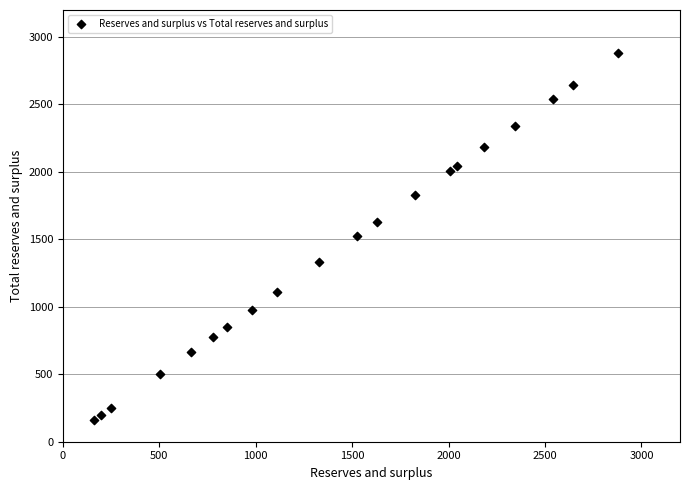

What is the range of X values (max minus min)?

2719.7